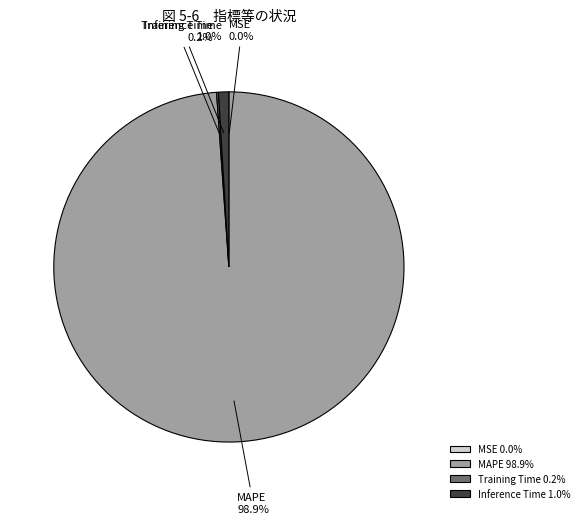

Is MAPE 98.9% the majority of the pie?

Yes